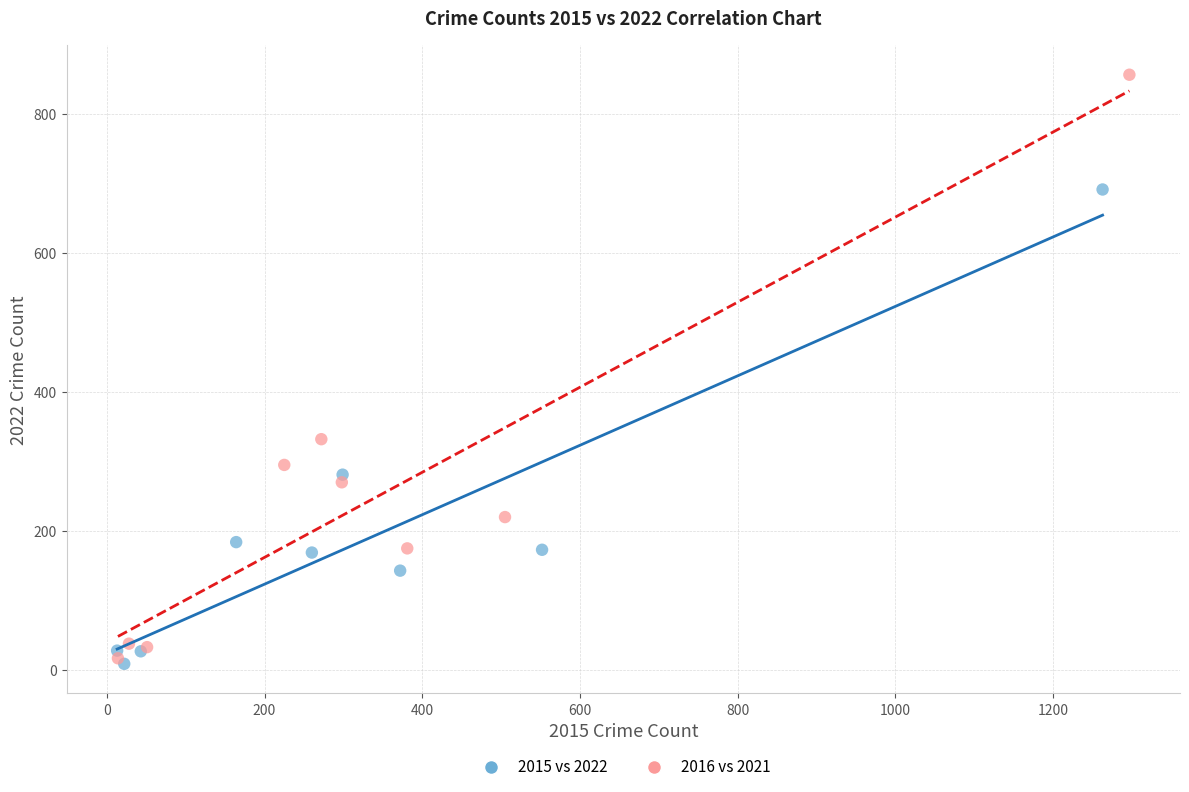

Which series contains the highest Y value?

2016 vs 2021